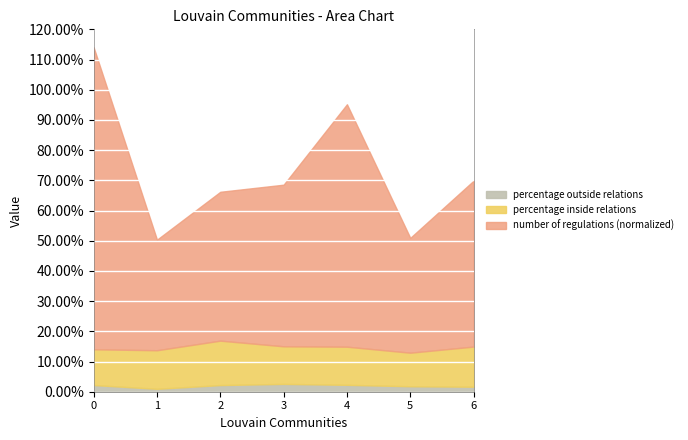

True or false: percentage outside relations and number of regulations cross at least once.

False